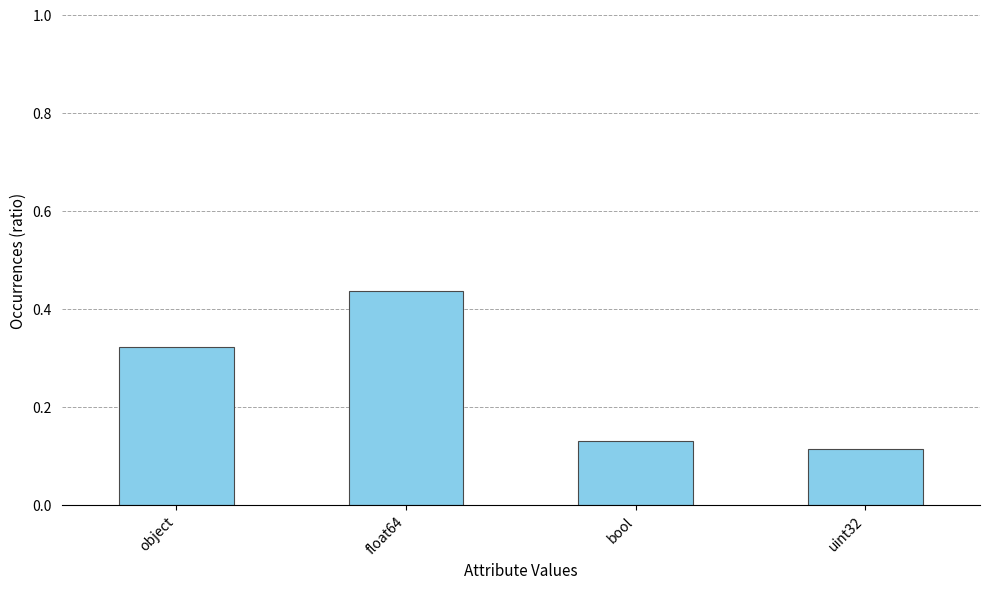

Which label corresponds to the largest value in the chart?

float64